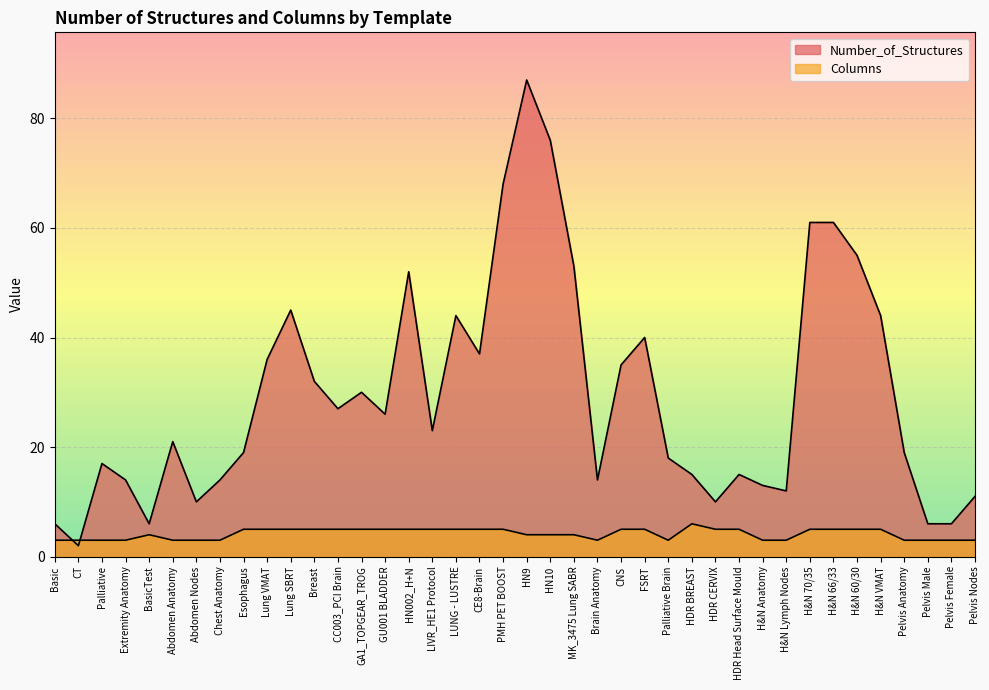

At which category does the chart reach its peak across all series?

HN9